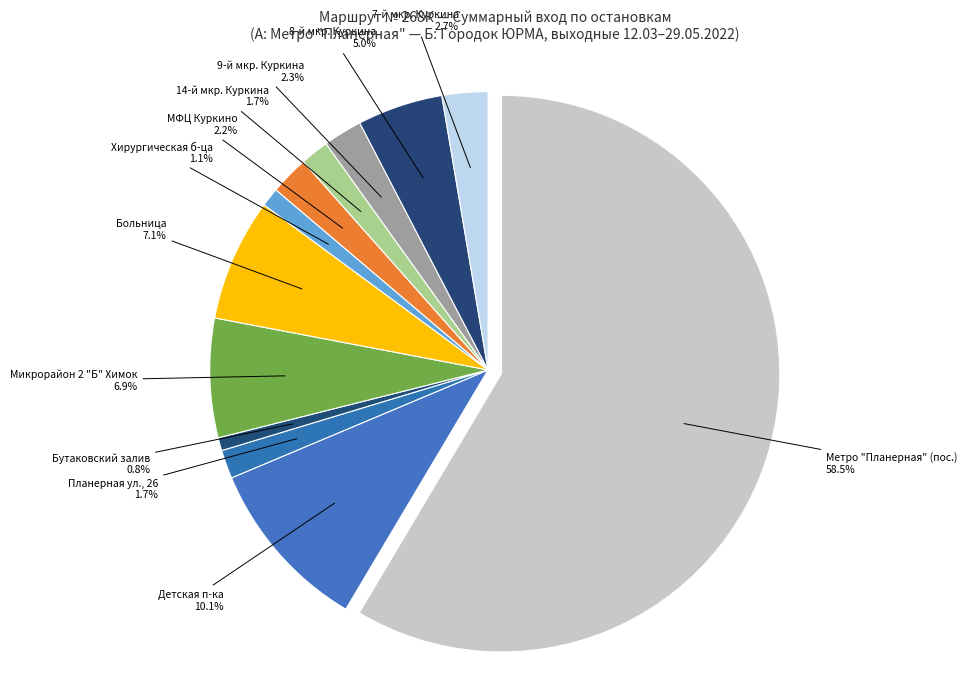

Which category has the smallest portion of the pie?

Бутаковский залив